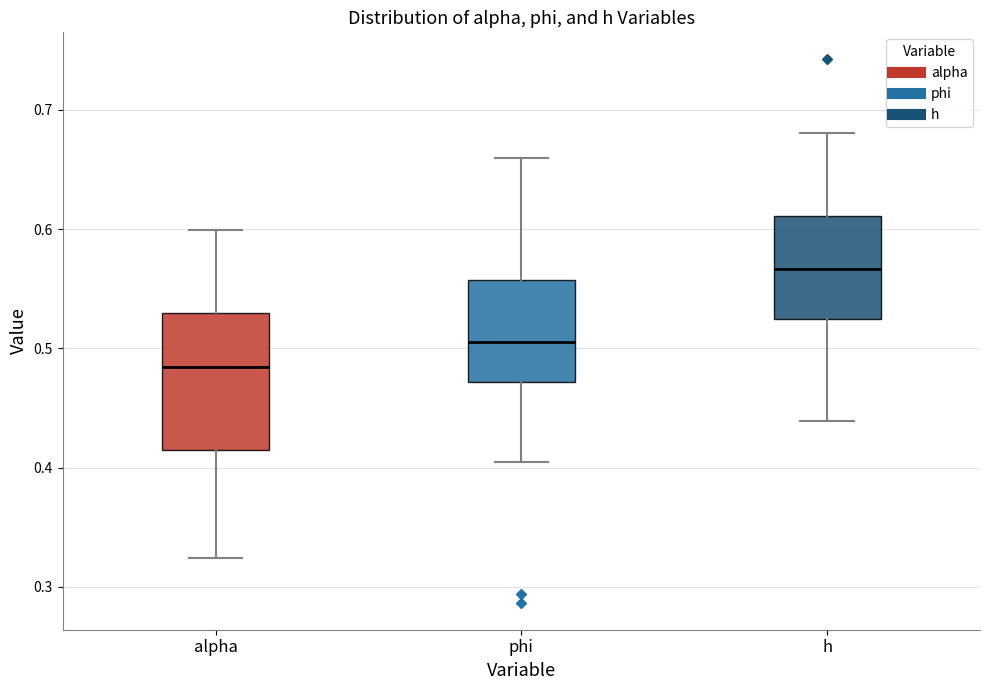

Reading left to right, transcribe this box plot: for each box, give where its median line is, the range the box spans, and where its two whiskers end, as read against the y-axis. The values are not printed on the chart, so give them approximately, as read against the axis.

alpha: median 0.48, box 0.41 to 0.53, whiskers 0.32 to 0.60
phi: median 0.50, box 0.47 to 0.56, whiskers 0.40 to 0.66
h: median 0.57, box 0.52 to 0.61, whiskers 0.44 to 0.68